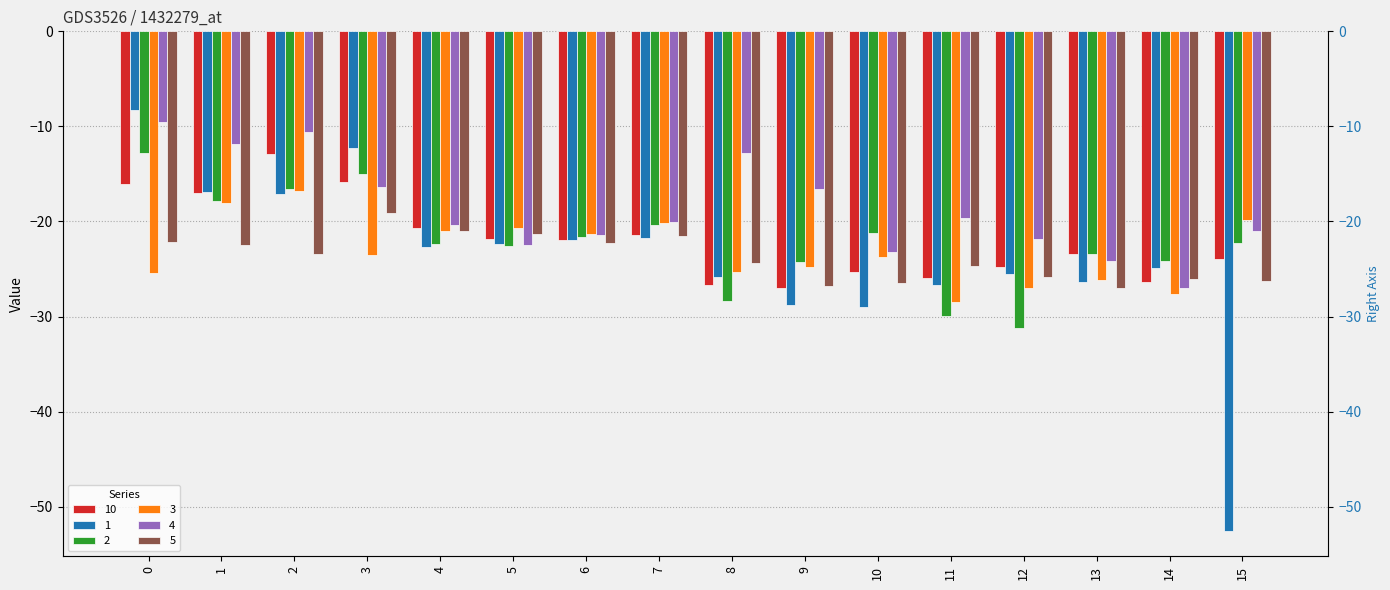

What is the value of the 10 bar at the 7th from the left?

-22.0